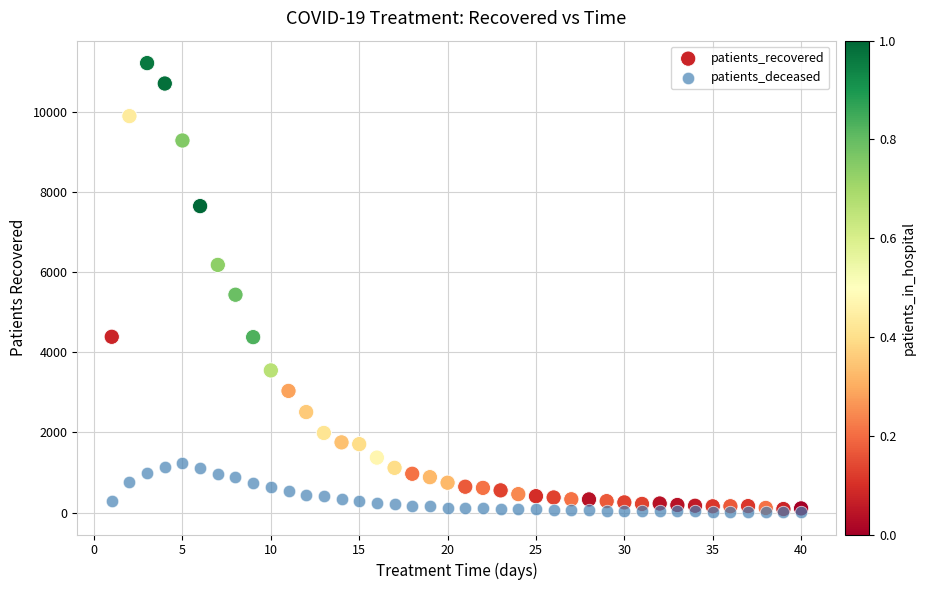

In the patients_recovered series, what Y value is closest to 5650?

5435